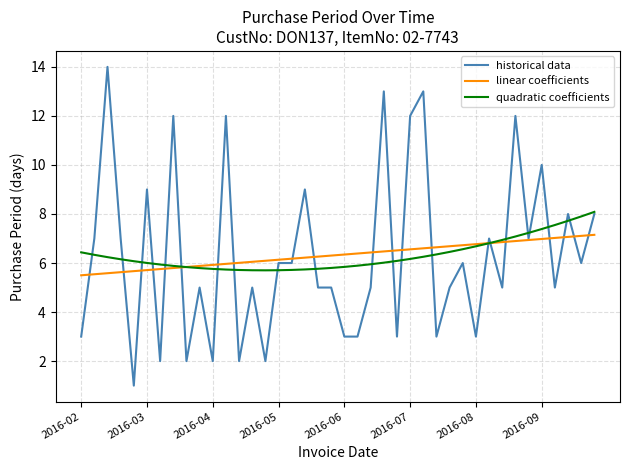

List the series in order of their peak value, lowest first.

linear coefficients, quadratic coefficients, historical data